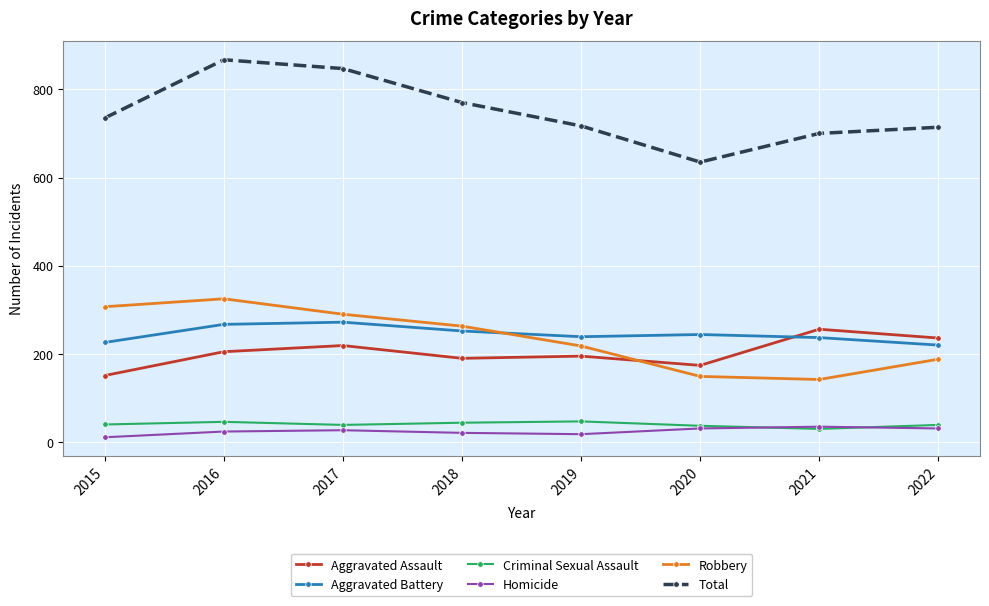

What is the value of the Total point at the 2nd from the left?

867